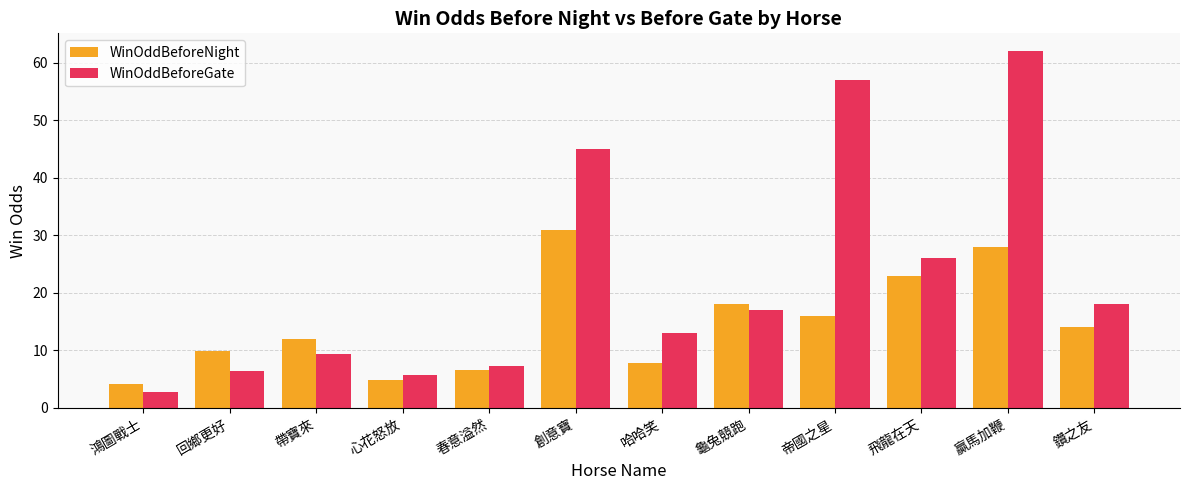

What is the highest value of the WinOddBeforeGate series?

62.0